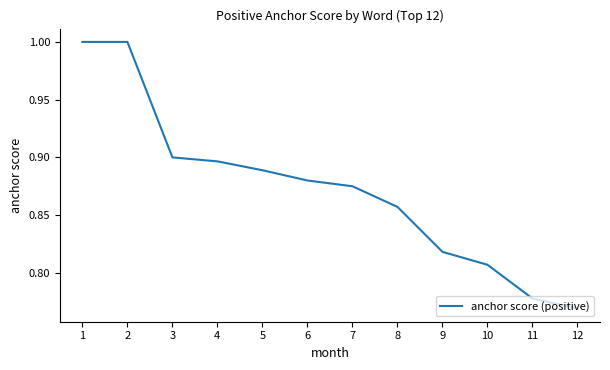

What is the sum of the values at 12 and 11?

1.5